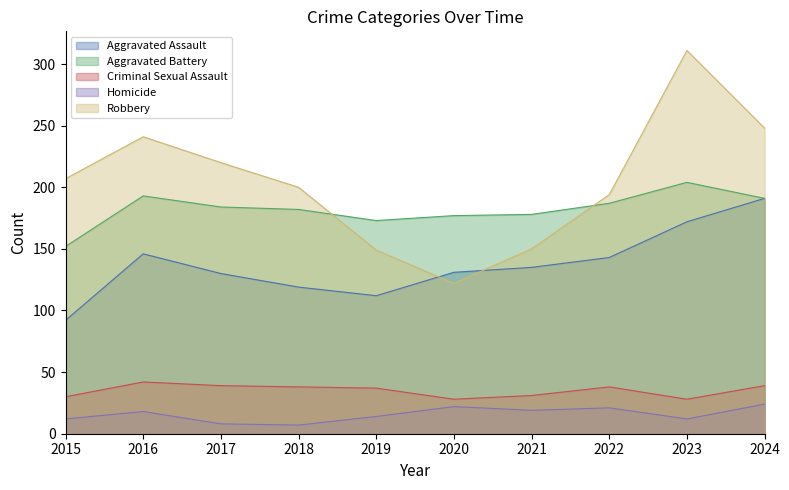

Reading left to right, extract all data points from this chart.

Aggravated Assault: 92	146	130	119	112	131	135	143	172	191
Aggravated Battery: 152	193	184	182	173	177	178	187	204	191
Criminal Sexual Assault: 30	42	39	38	37	28	31	38	28	39
Homicide: 12	18	8	7	14	22	19	21	12	24
Robbery: 207	241	220	200	149	122	150	194	311	248